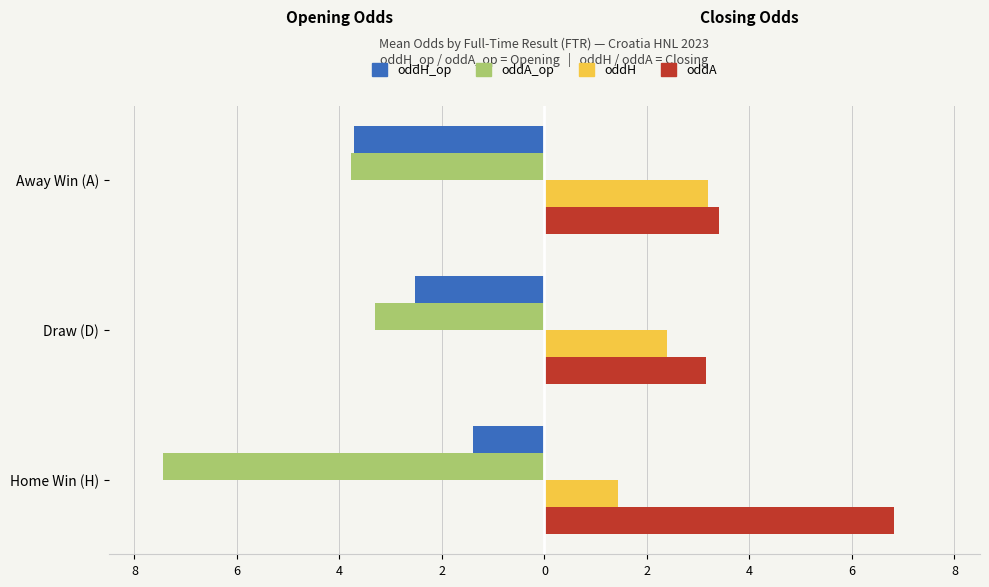

What are all the series names shown in the legend?

oddH_op, oddA_op, oddH, oddA